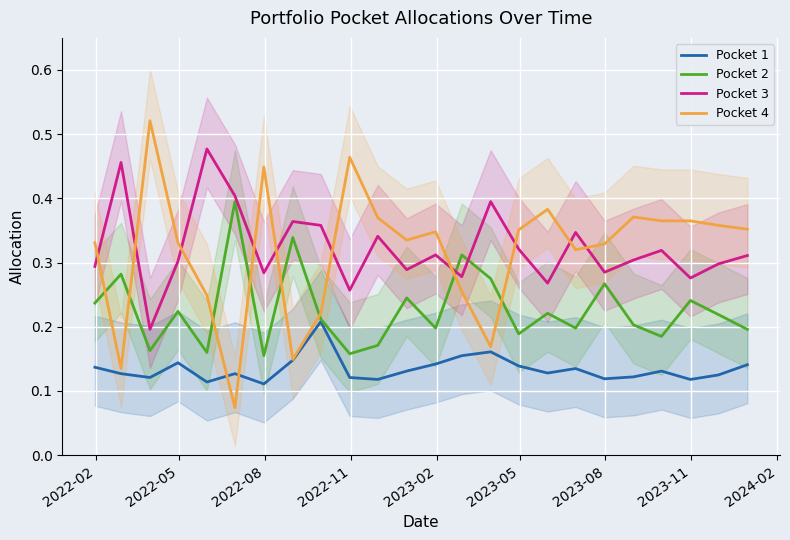

What is the difference between the maximum and second lowest values in the Pocket 3 series?

0.2